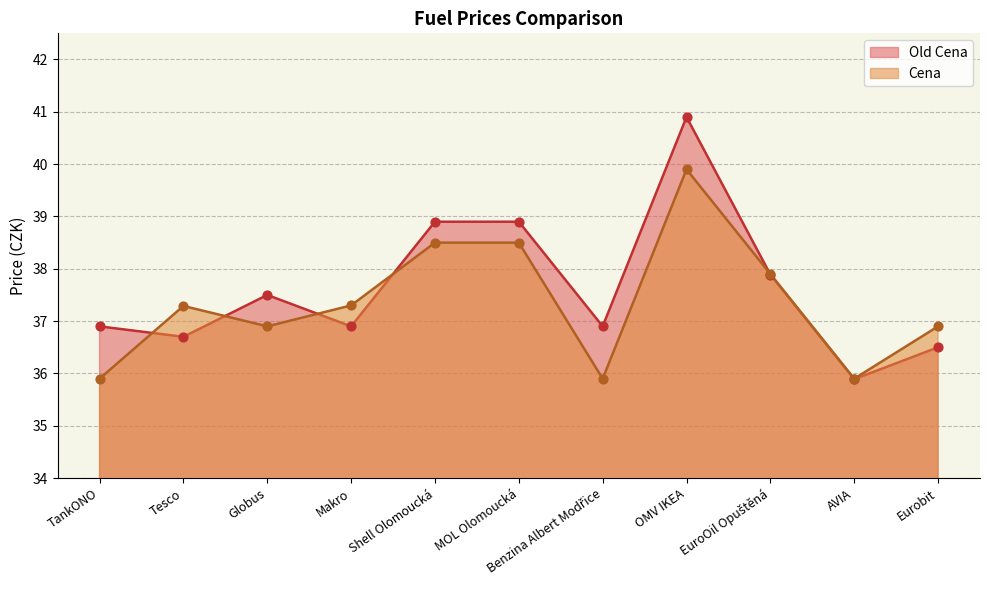

Which series reaches the minimum Y coordinate?

Old Cena